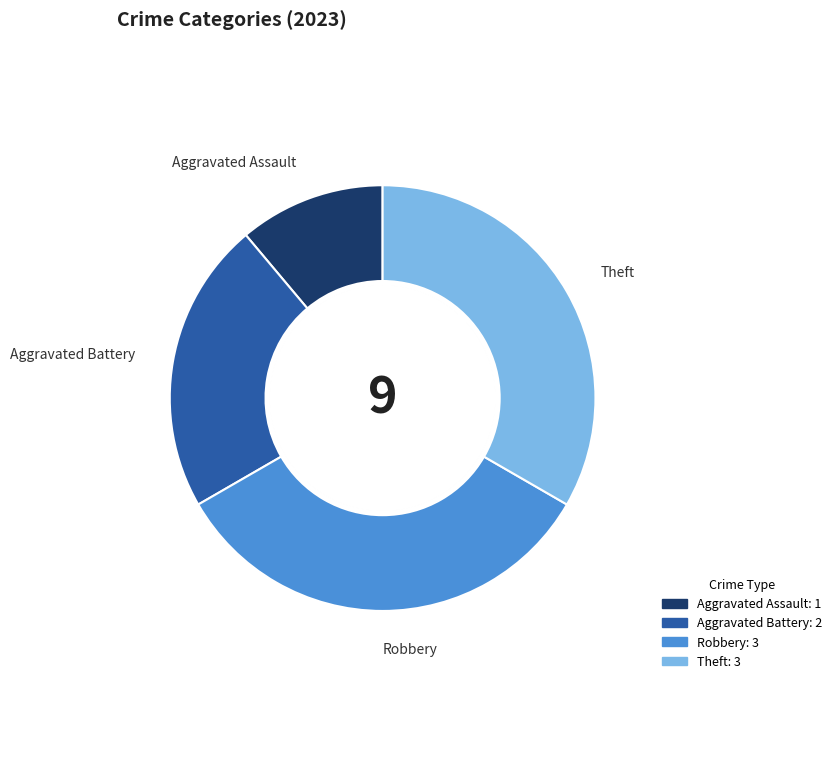

What percentage is the Aggravated Assault slice, to the nearest percent?

11%